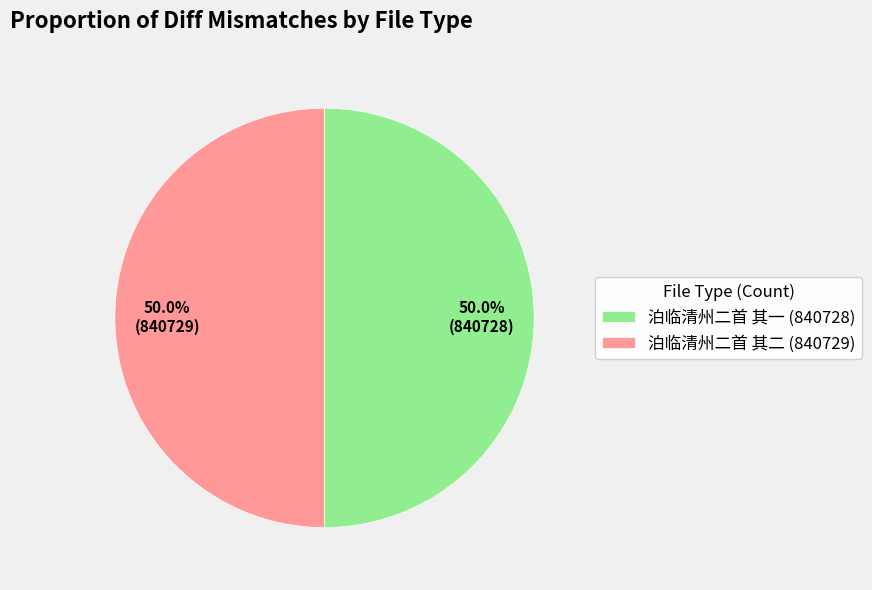

How many segments does this pie chart have?

2